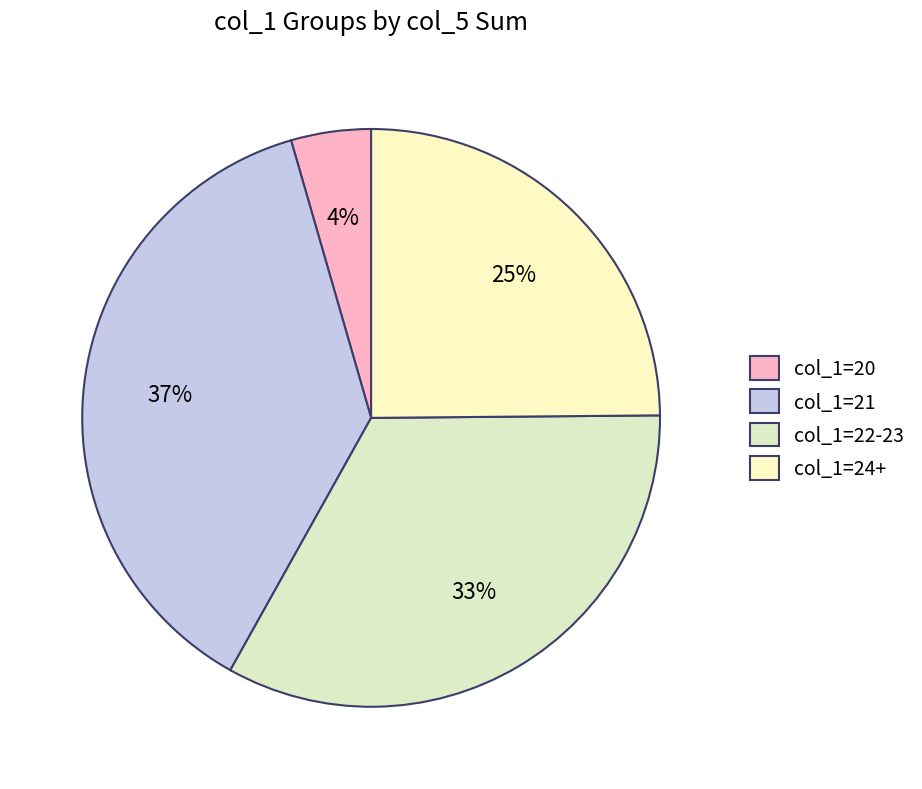

How many segments does this pie chart have?

4